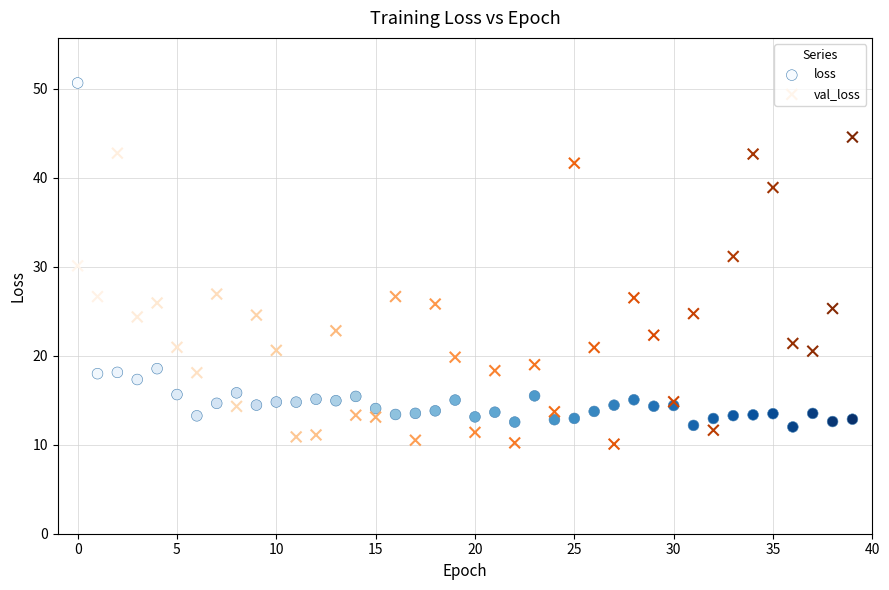

Which series contains the lowest Y value?

val_loss